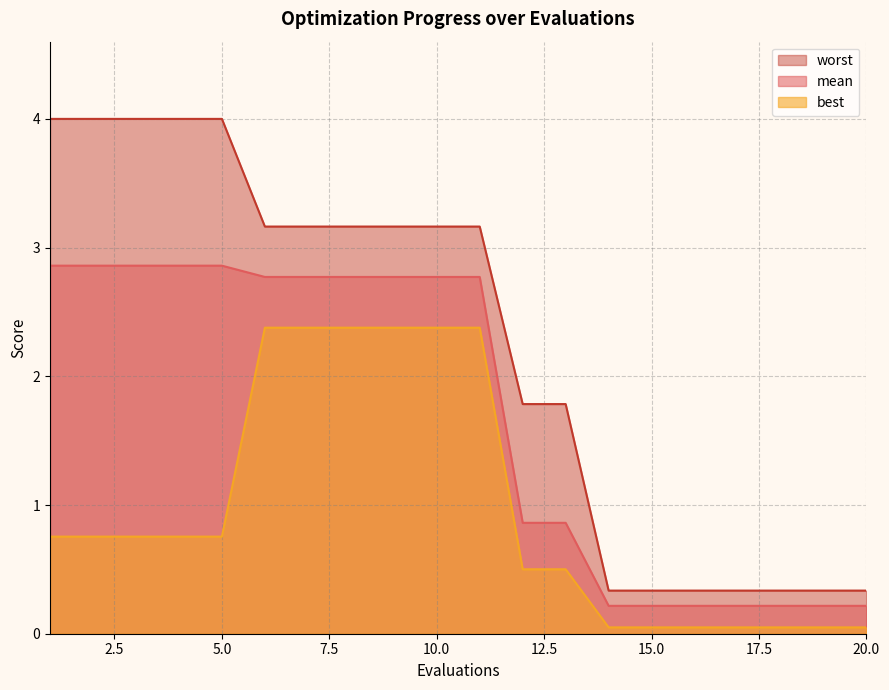

What is the difference between the second highest and minimum values in the mean series?

2.6